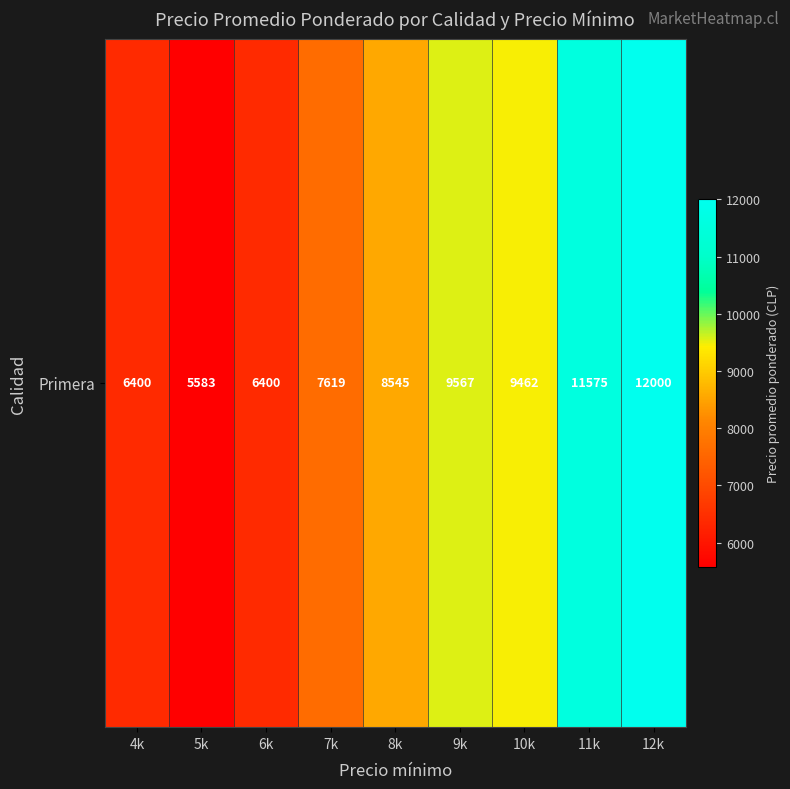

At which label is the value closest to 8791?

8k